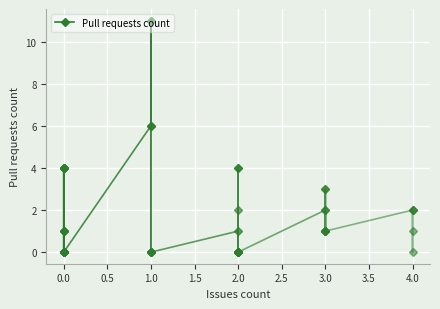

How many interior local peaks (higher than both neighbors) does the data have?

1